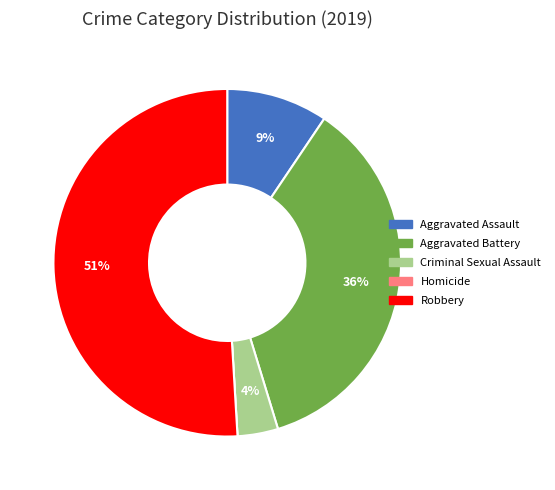

True or false: Aggravated Battery accounts for 22% of the total.

False